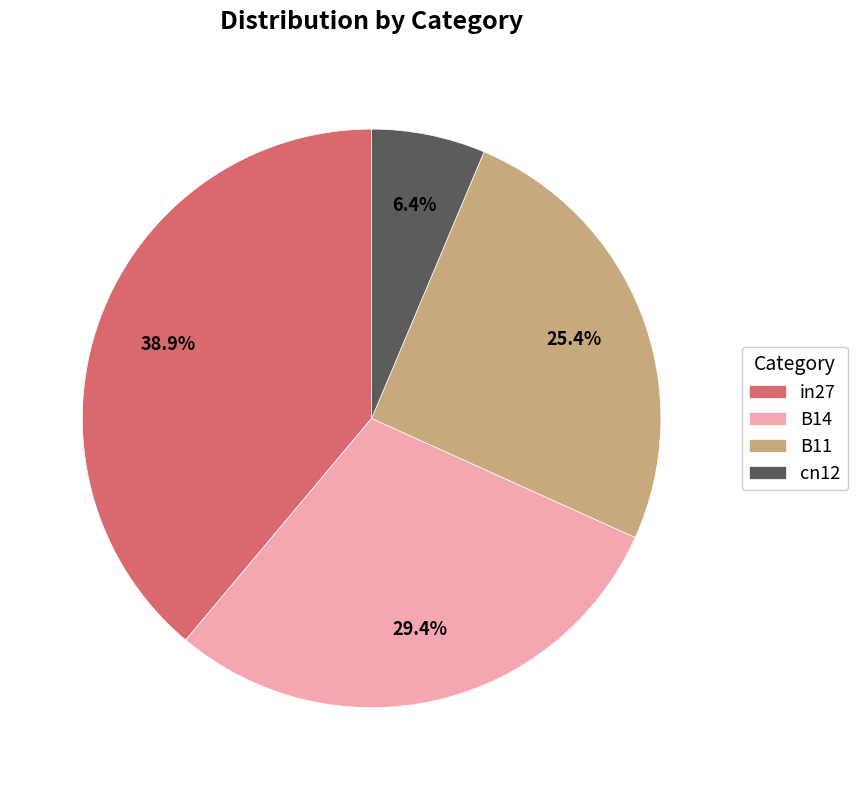

What is the ratio of the value at B14 to the value at B11?

1.2